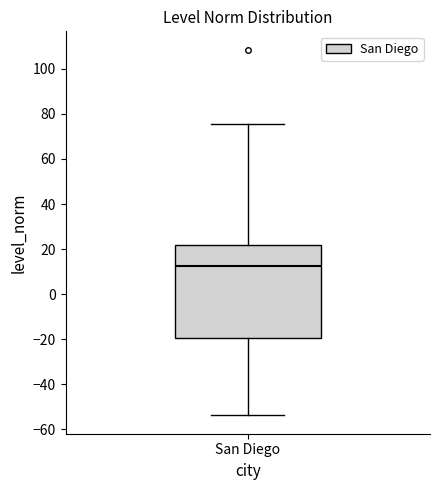

Where is the upper edge of the box for San Diego on the y-axis? The values are not printed on the chart, so give them approximately, as read against the axis.

22